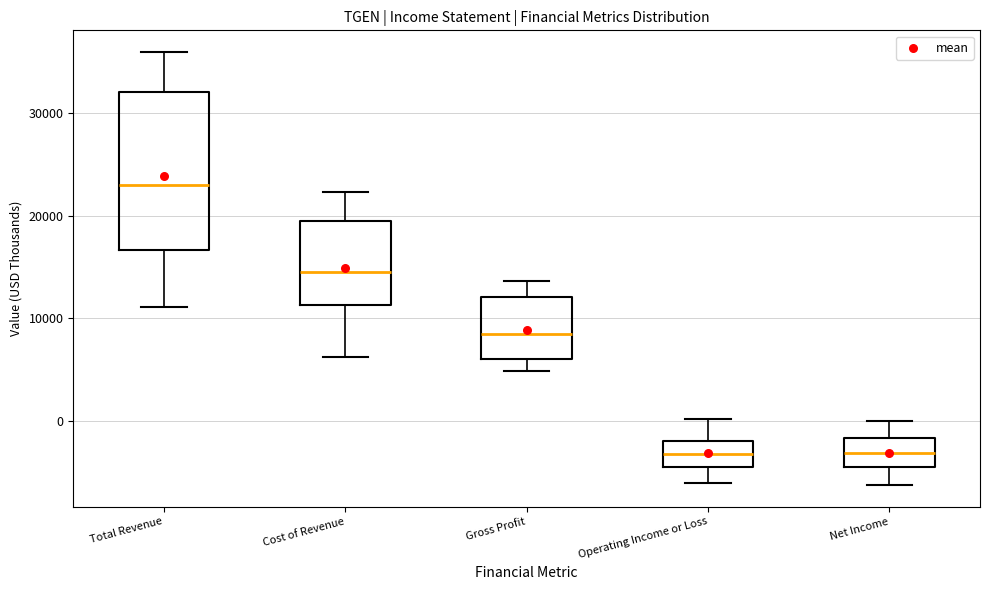

Reading left to right, read every box against the y-axis: the position of its median line, the range the box covers, and the ends of its whiskers. The values are not printed on the chart, so give them approximately, as read against the axis.

Total Revenue: median 23000, box 17000 to 32000, whiskers 11000 to 36000
Cost of Revenue: median 15000, box 11000 to 20000, whiskers 6000 to 22000
Gross Profit: median 8000, box 6000 to 12000, whiskers 5000 to 14000
Operating Income or Loss: median -3000, box -4000 to -2000, whiskers -6000 to 0
Net Income: median -3000, box -4000 to -2000, whiskers -6000 to 0